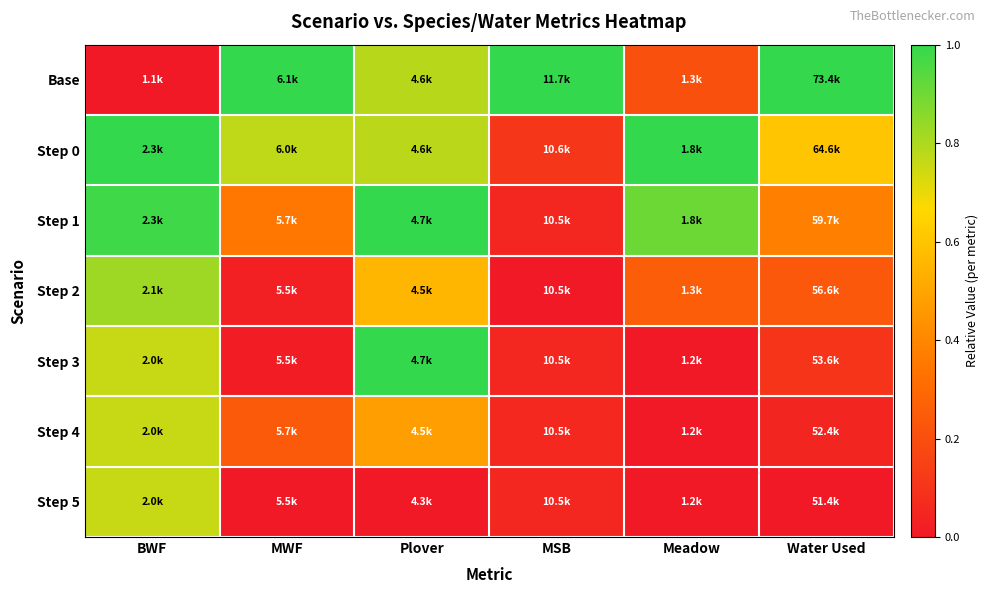

Reading left to right, extract all data points from this chart.

Base: BWF=0.0	MWF=1.0	Plover=0.8	MSB=1.0	Meadow=0.2	Water Used=1.0
Step 0: BWF=1.0	MWF=0.8	Plover=0.8	MSB=0.1	Meadow=1.0	Water Used=0.6
Step 1: BWF=1.0	MWF=0.3	Plover=1.0	MSB=0.0	Meadow=0.9	Water Used=0.4
Step 2: BWF=0.8	MWF=0.0	Plover=0.6	MSB=0.0	Meadow=0.3	Water Used=0.2
Step 3: BWF=0.8	MWF=0.0	Plover=1.0	MSB=0.1	Meadow=0.0	Water Used=0.1
Step 4: BWF=0.8	MWF=0.2	Plover=0.5	MSB=0.1	Meadow=0.0	Water Used=0.0
Step 5: BWF=0.8	MWF=0.0	Plover=0.0	MSB=0.1	Meadow=0.0	Water Used=0.0